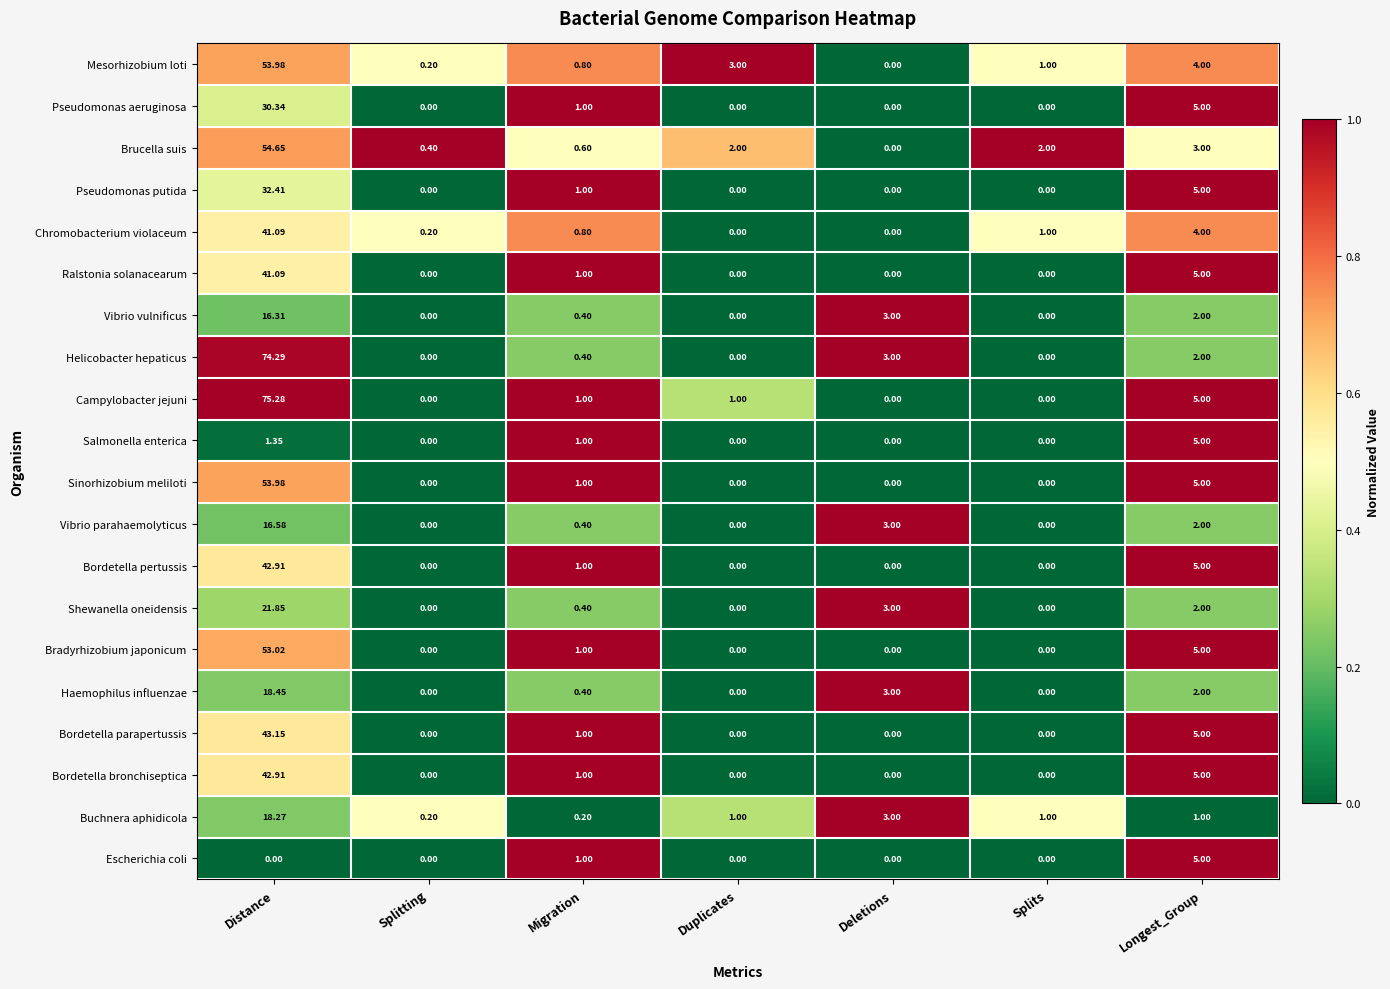

Which label corresponds to the largest value in the chart?

Distance